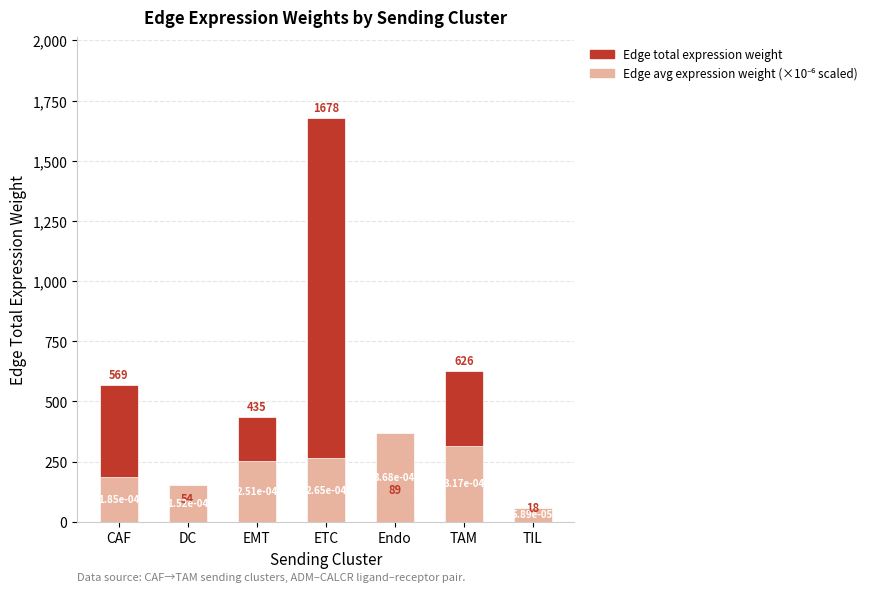

At which label does Edge avg expression weight (×10⁻⁶ scaled) reach its minimum?

TIL